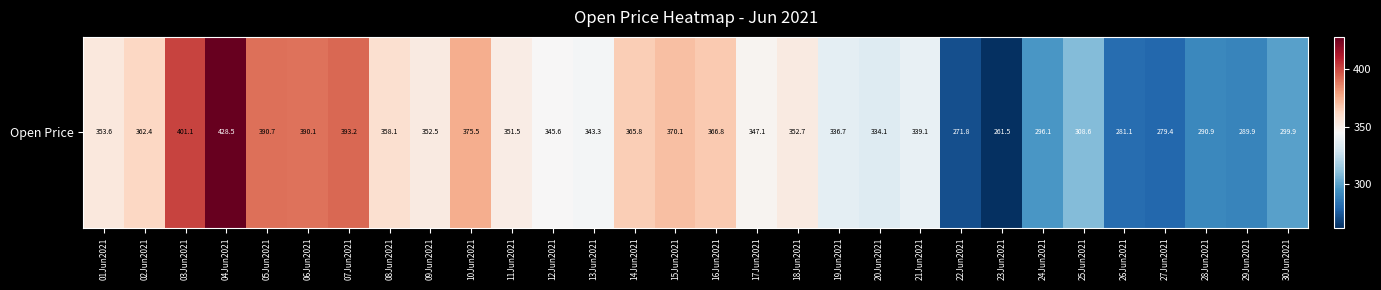

Reading right to left, what are all the values shown in this chart?

30Jun2021=299.9	29Jun2021=289.9	28Jun2021=290.9	27Jun2021=279.4	26Jun2021=281.1	25Jun2021=308.6	24Jun2021=296.1	23Jun2021=261.5	22Jun2021=271.8	21Jun2021=339.1	20Jun2021=334.1	19Jun2021=336.7	18Jun2021=352.7	17Jun2021=347.1	16Jun2021=366.8	15Jun2021=370.1	14Jun2021=365.8	13Jun2021=343.3	12Jun2021=345.6	11Jun2021=351.5	10Jun2021=375.5	09Jun2021=352.5	08Jun2021=358.1	07Jun2021=393.2	06Jun2021=390.1	05Jun2021=390.7	04Jun2021=428.5	03Jun2021=401.1	02Jun2021=362.4	01Jun2021=353.6